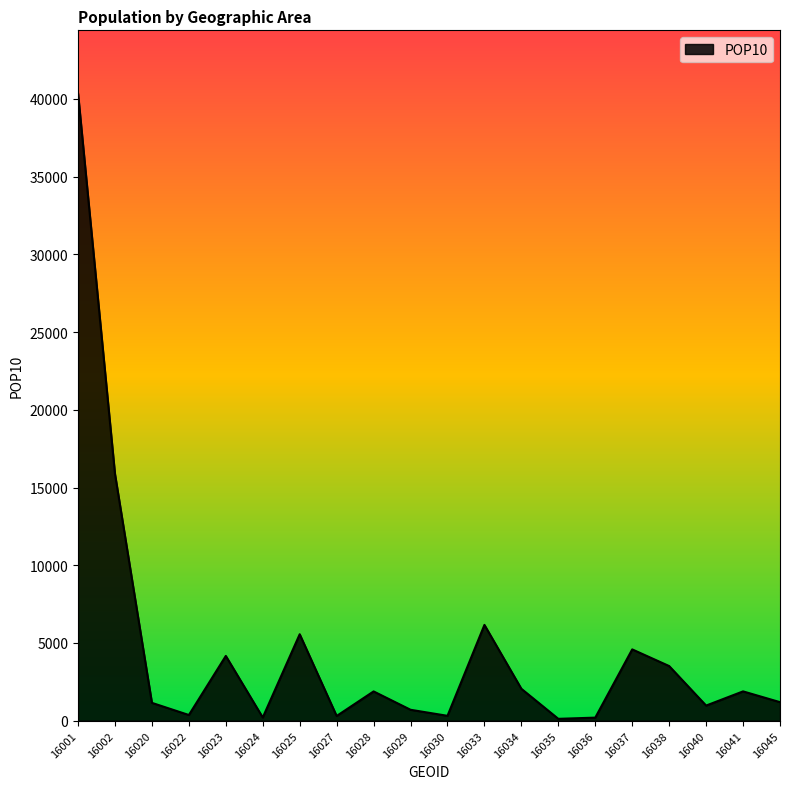

True or false: the data has more than 0 interior local peaks.

True